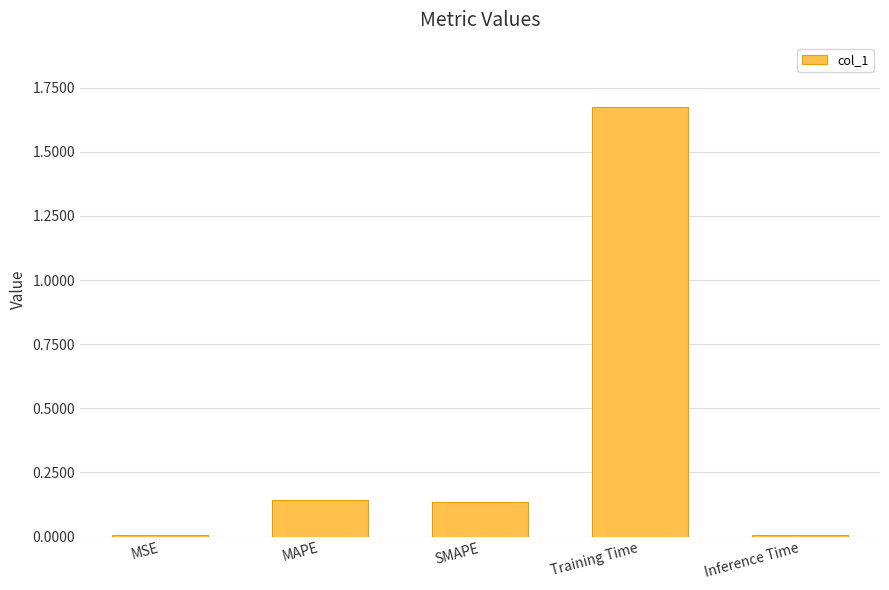

Between MAPE and Training Time, which is larger?

Training Time